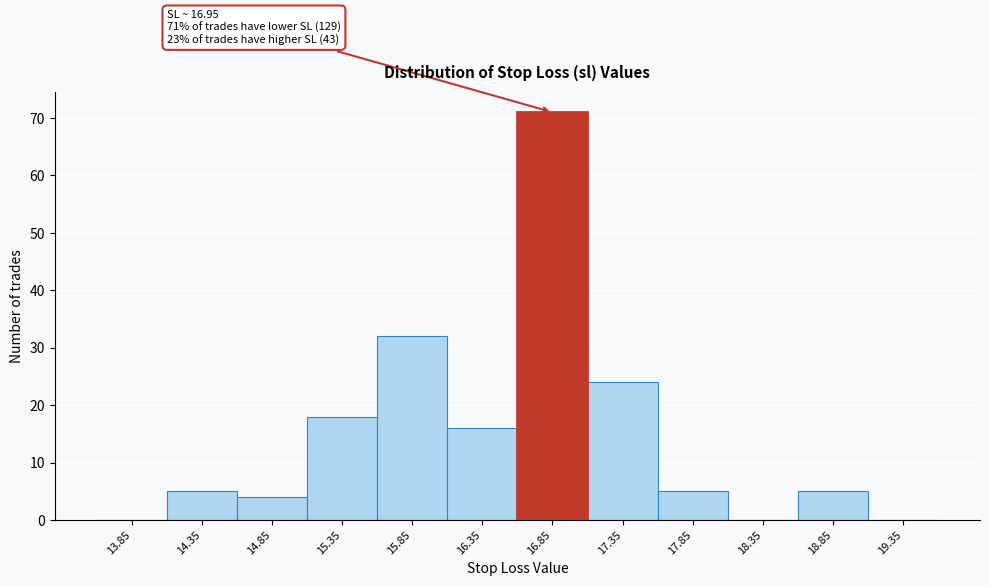

Over which range of the x-axis is the bar tallest?

16.6 to 17.1